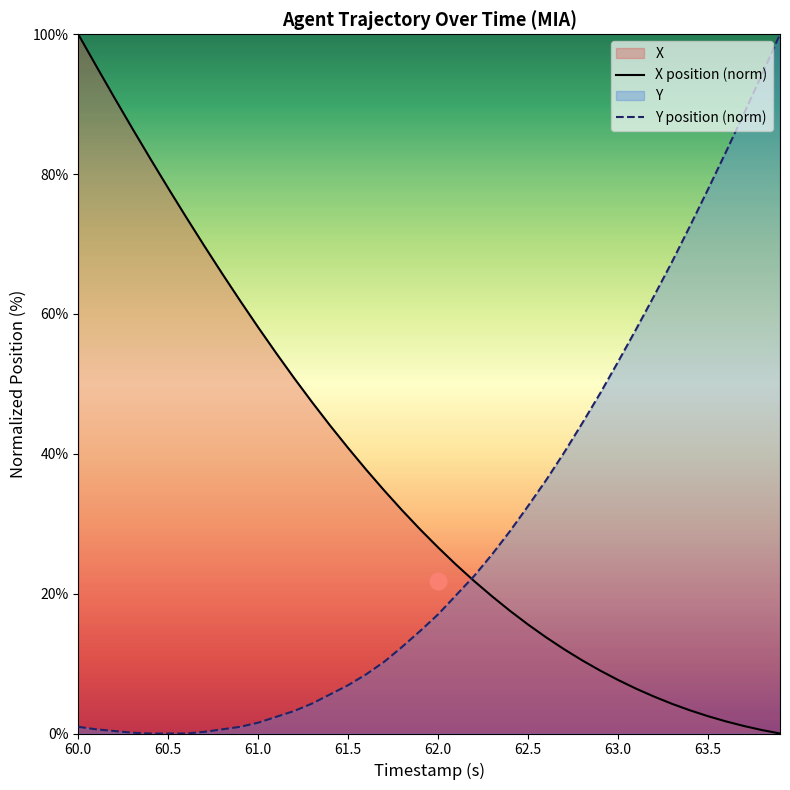

Which series has the largest total across all categories?

X position (norm)